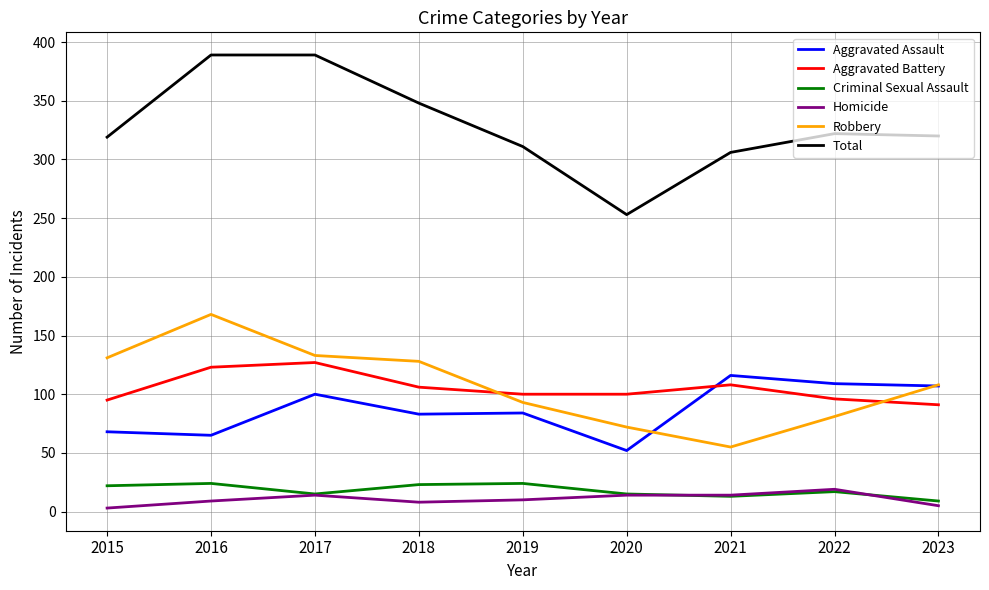

Is the value of Robbery at 2022 greater than the value of Homicide at 2020?

Yes